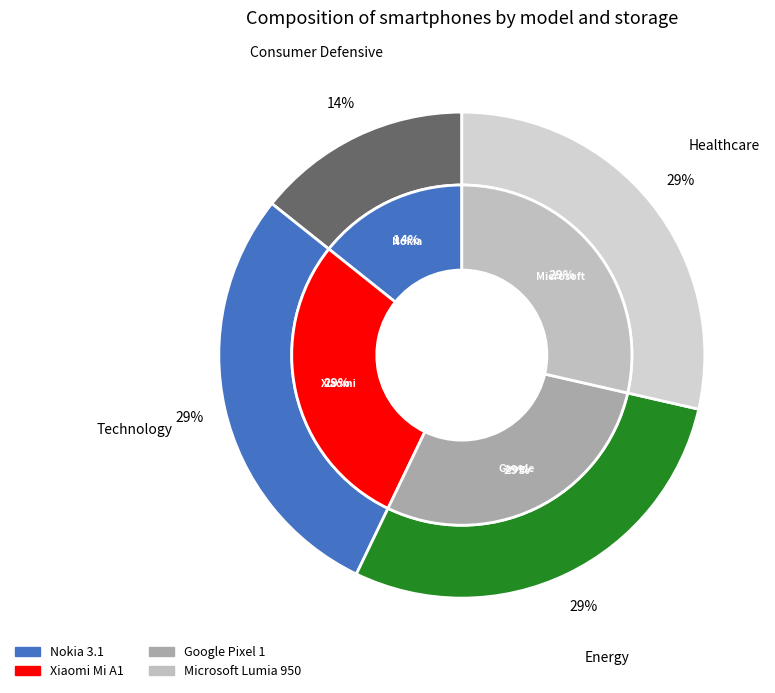

Rank the categories by value from highest to lowest.

Xiaomi Mi A1, Google Pixel 1, Microsoft Lumia 950, Nokia 3.1